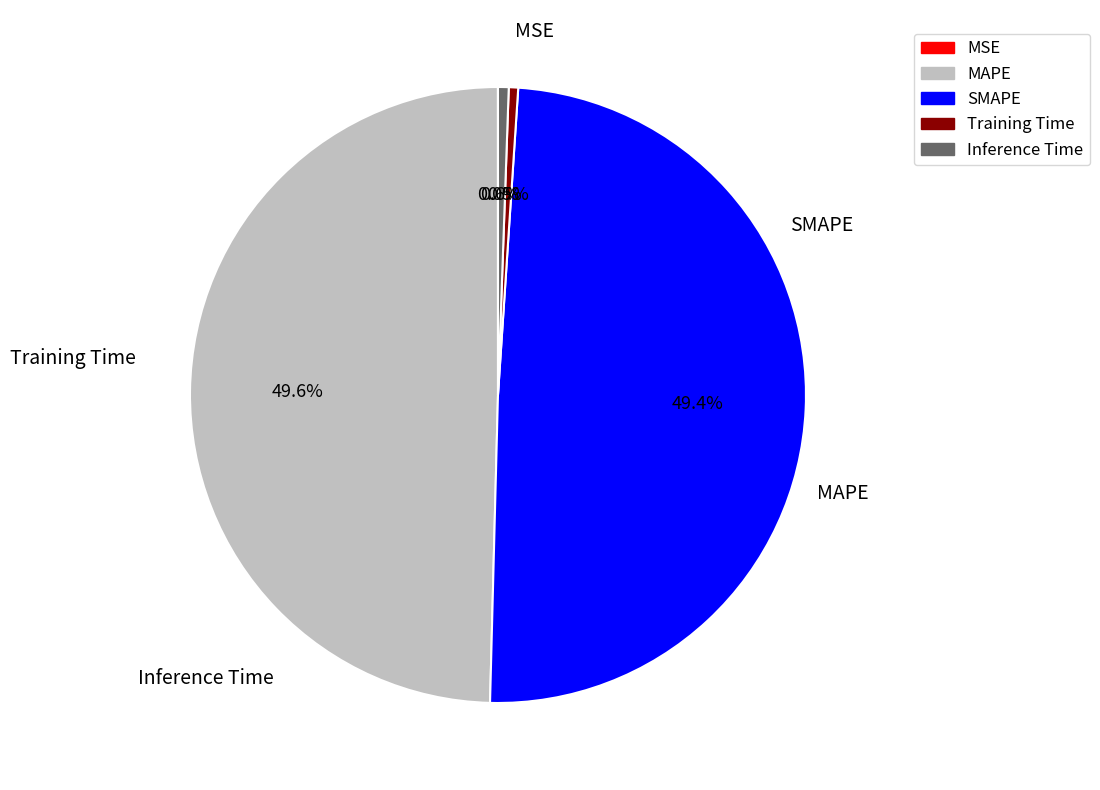

True or false: Training Time accounts for 15% of the total.

False